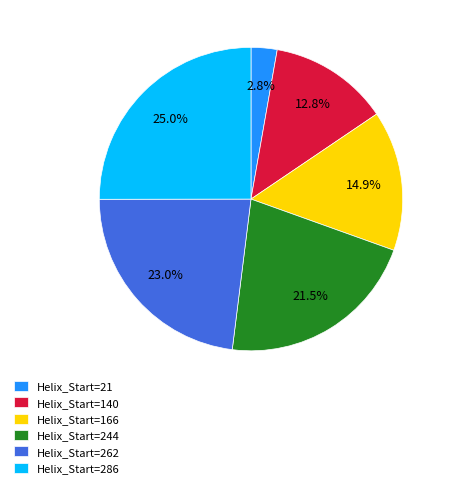

Does any single category account for the majority?

No